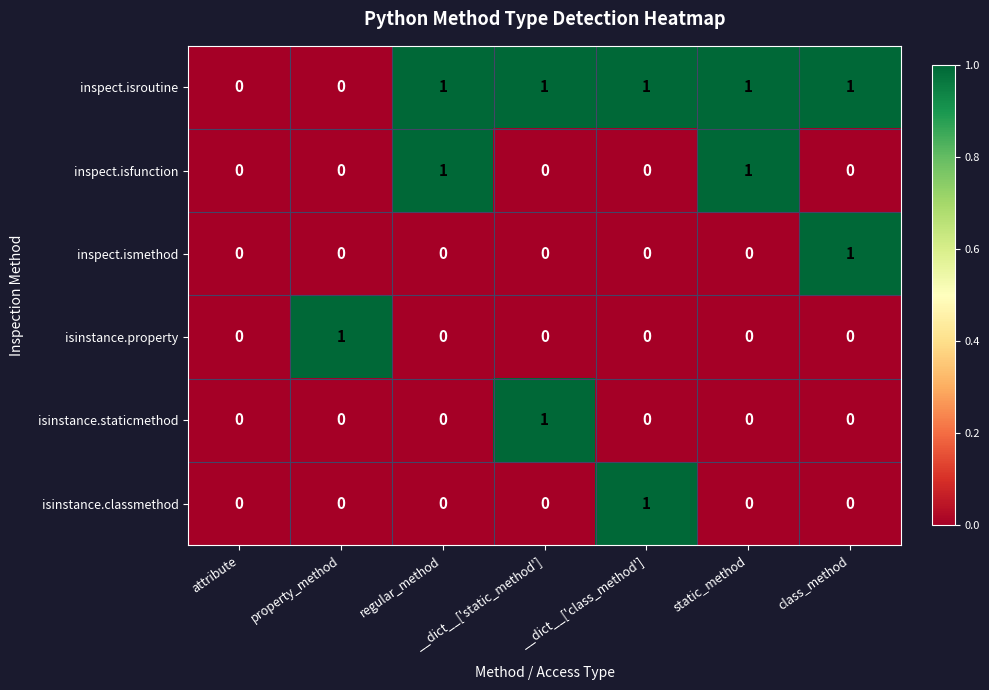

How many data points does each series have?

7